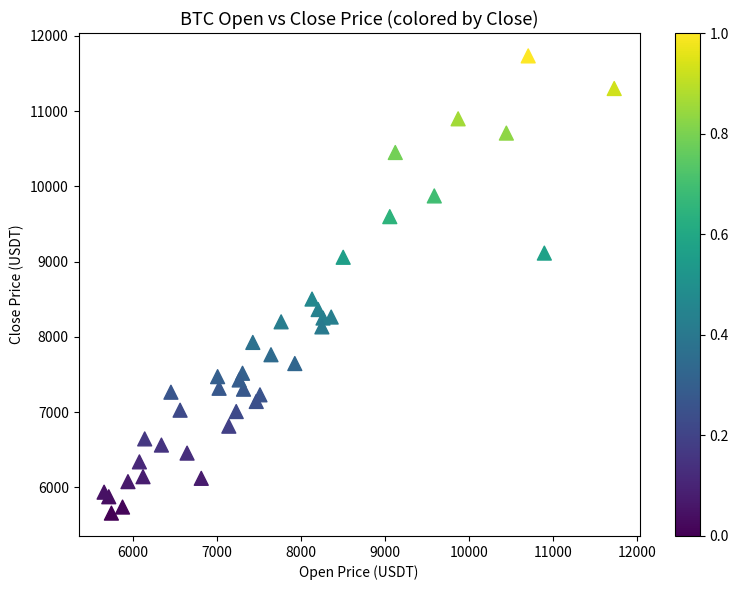

What Y value in the scatter plot is closest to 8696?

8502.6